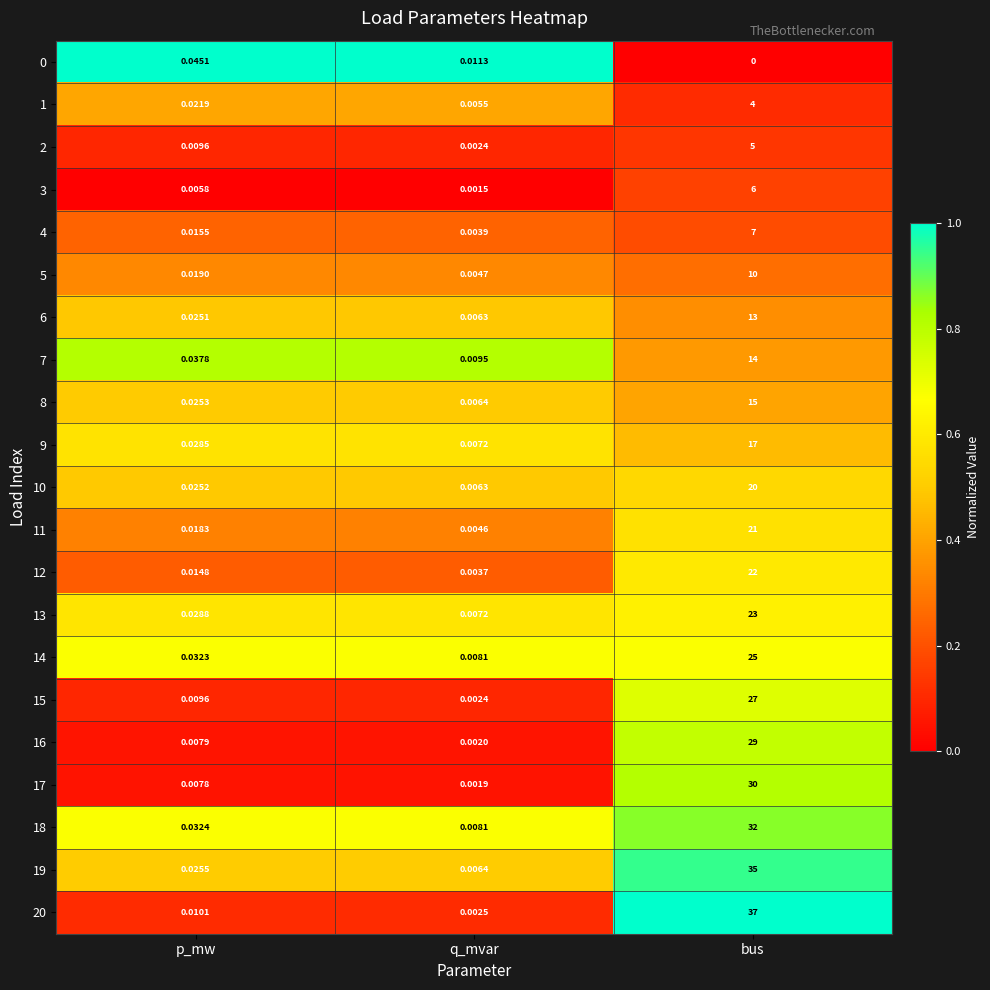

At which label is 4 closest to 3?

p_mw